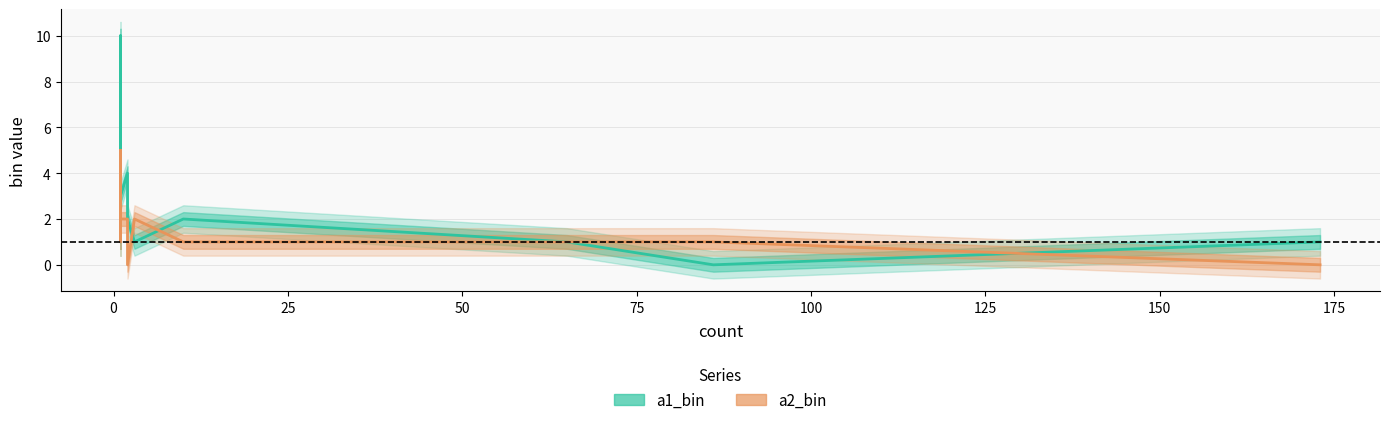

Which series ends up on top after the final intersection of a1_bin and a2_bin?

a1_bin